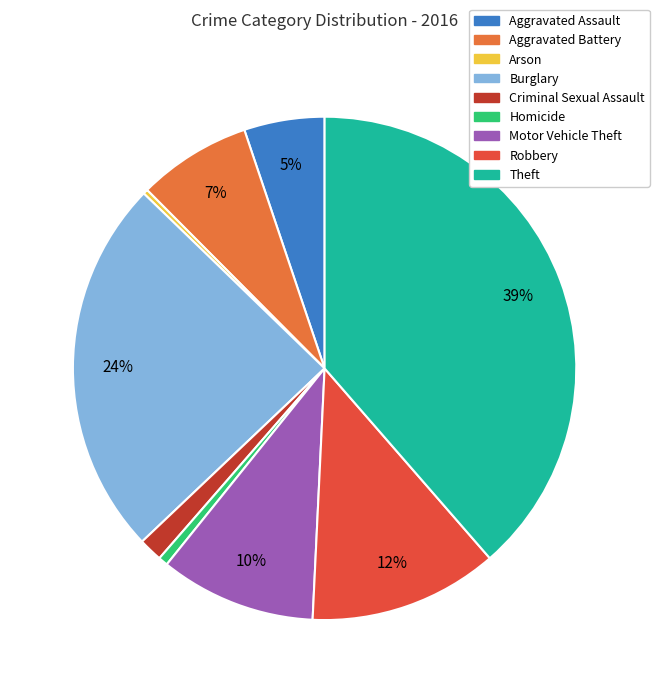

What is the largest slice in the pie chart?

Theft